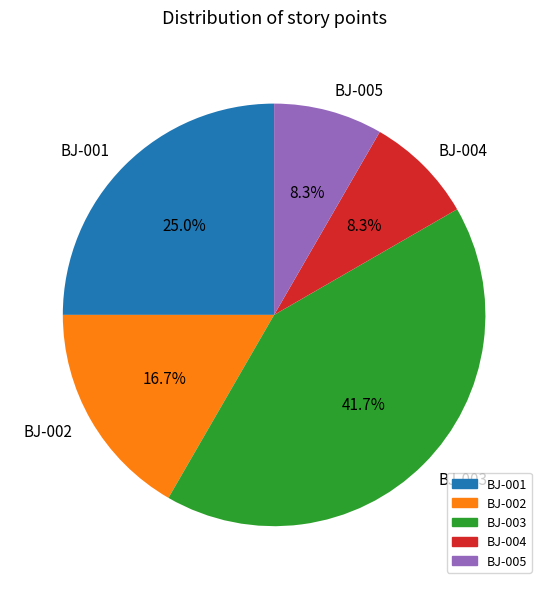

Combined, what portion of the pie is BJ-005 and BJ-001?

33.3%